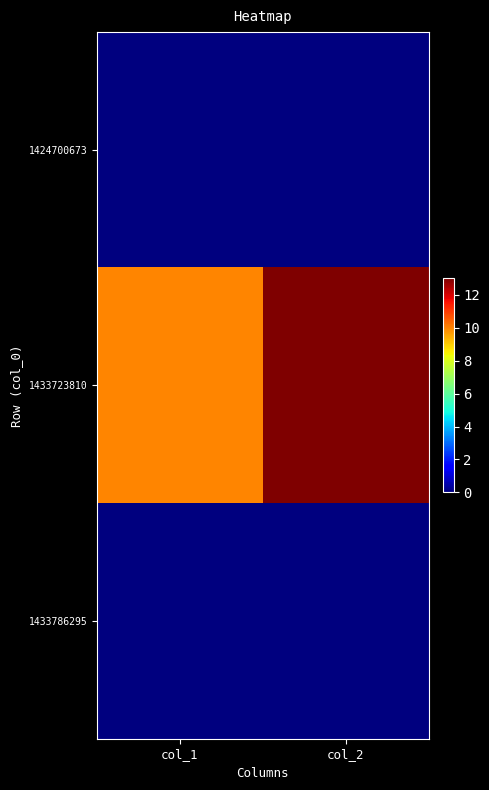

Which category has the highest value across all series?

col_2